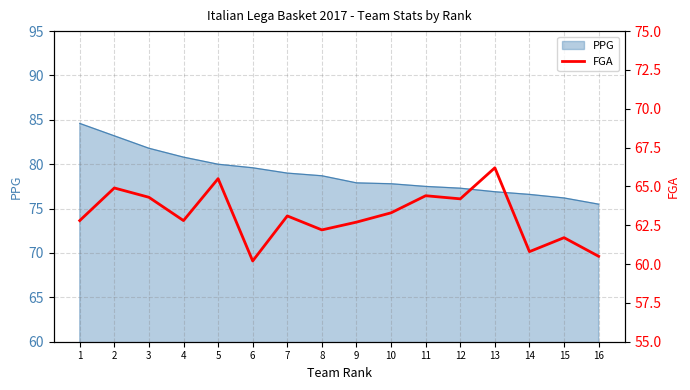

Is it true that PPG equals 76.6 at 14?

True